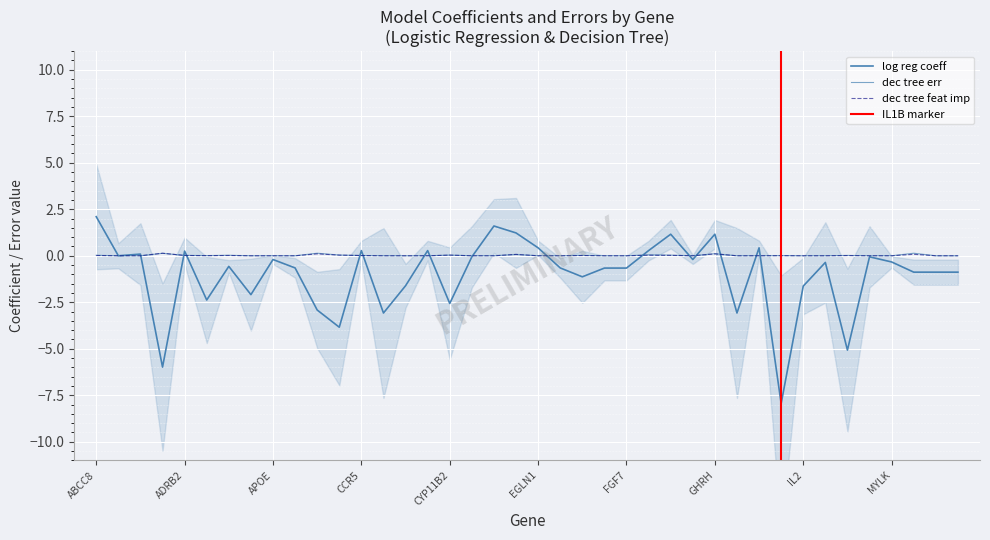

At which category does log reg coeff reach its first local valley?

ACAD9